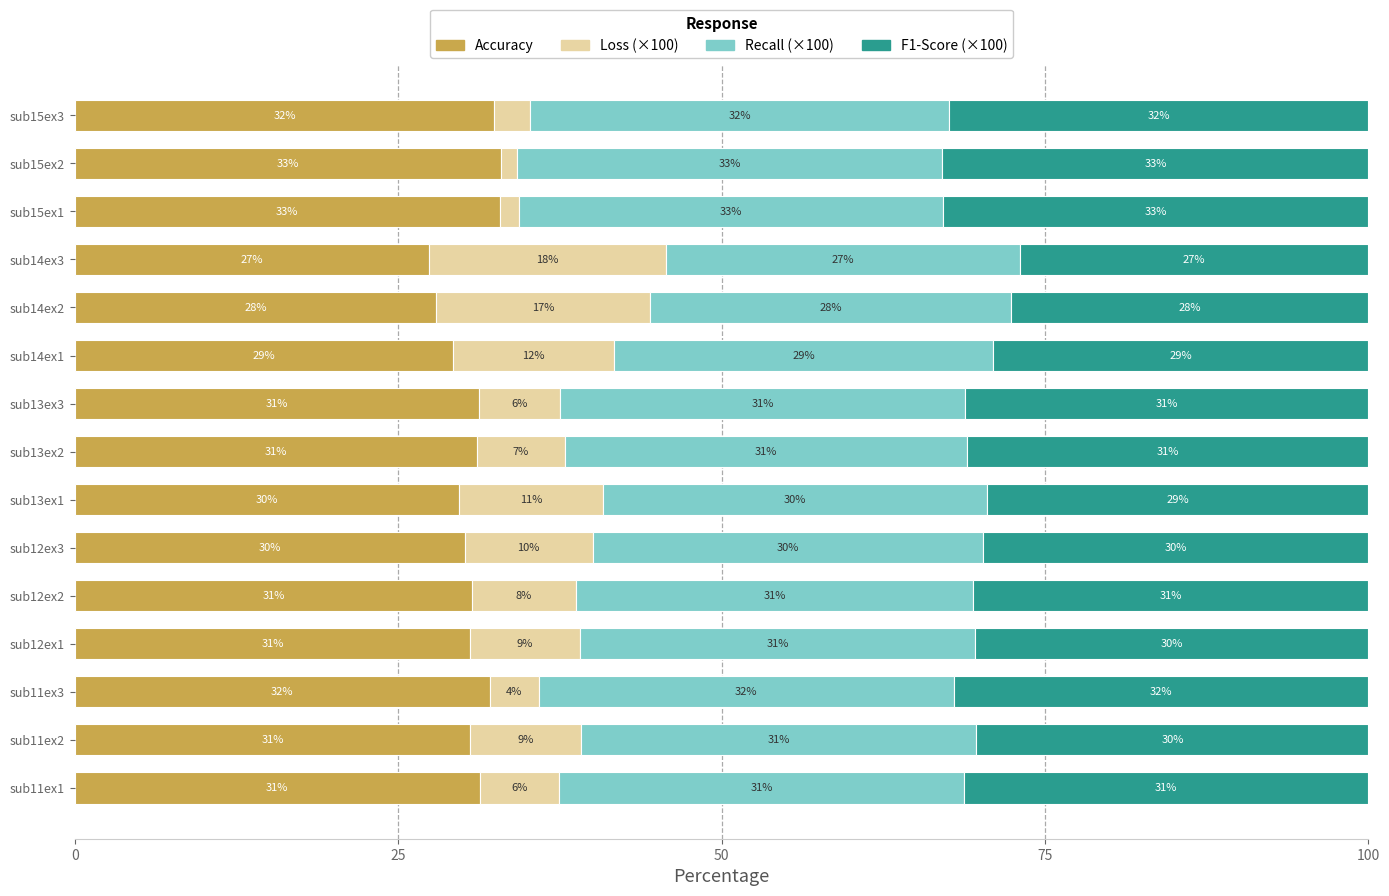

What is the total value across all series at sub15ex2?

100.0